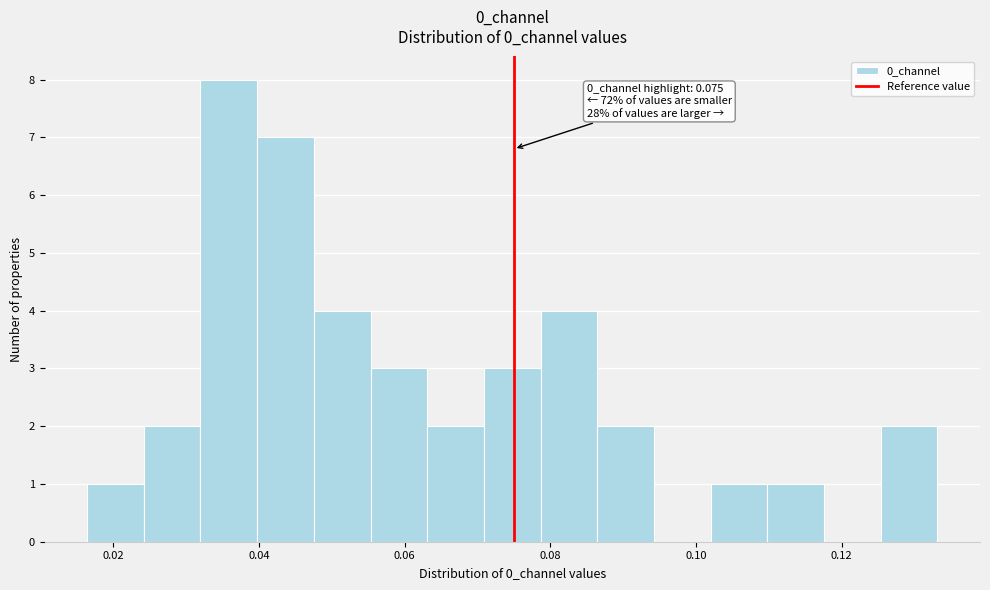

Around what value on the x-axis is the tallest bar? Give the approximate position of its centre, as read against the axis.

0.036